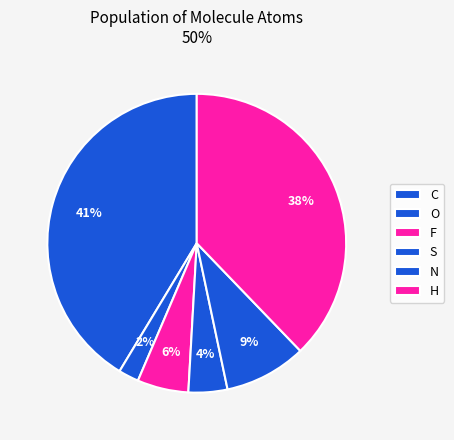

How many slices are in this pie chart?

6